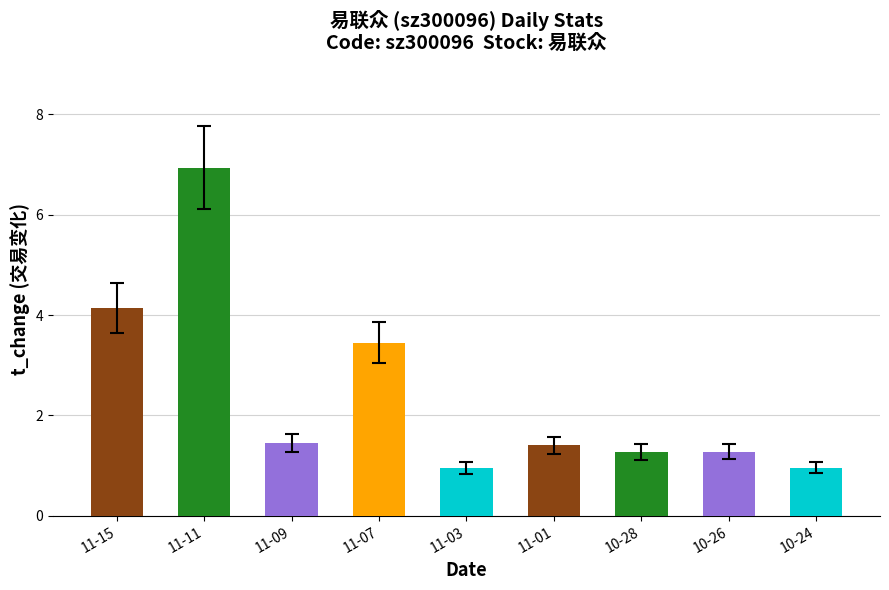

At which label is the value closest to 3?

11-07